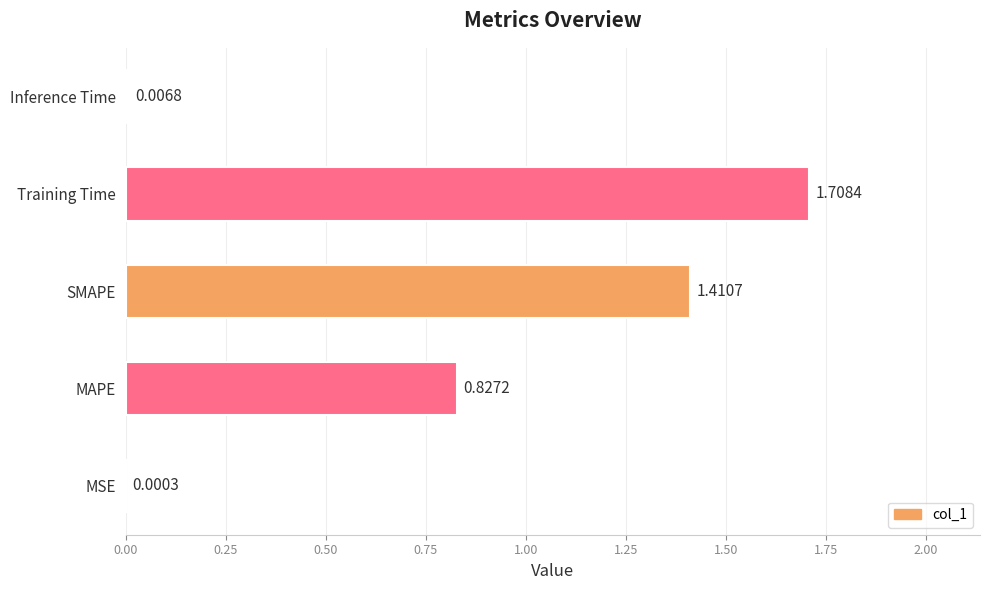

Which has a higher value, Inference Time or SMAPE?

SMAPE